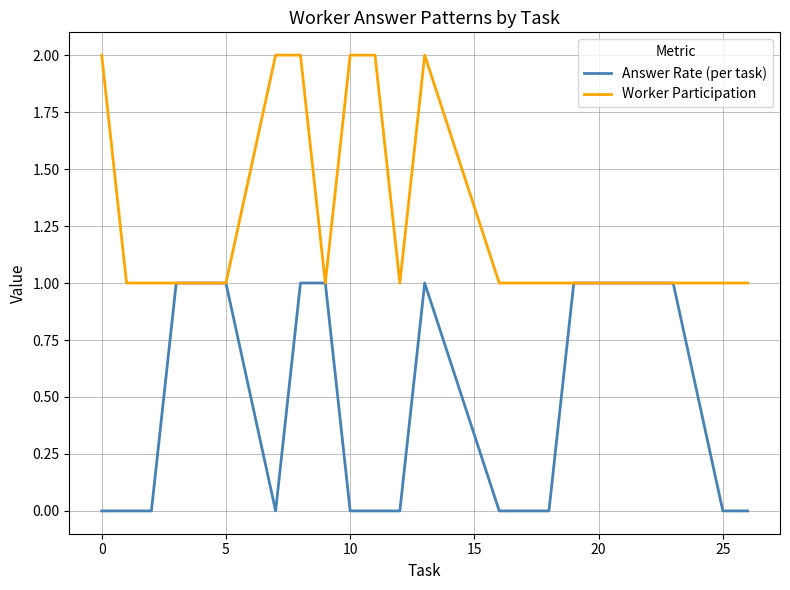

How many series are shown in this chart?

2